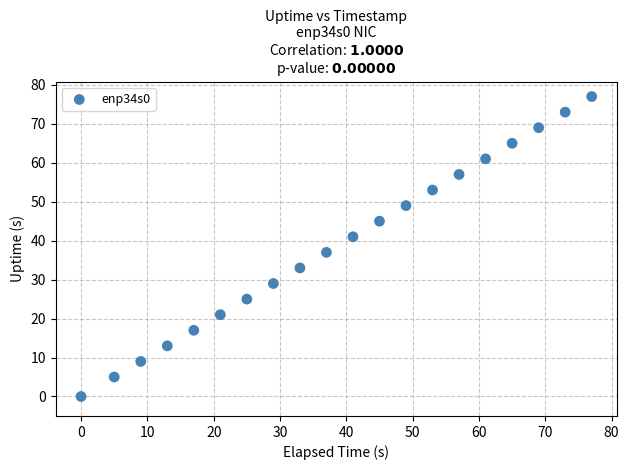

What Y value in the scatter plot is closest to 38?

37